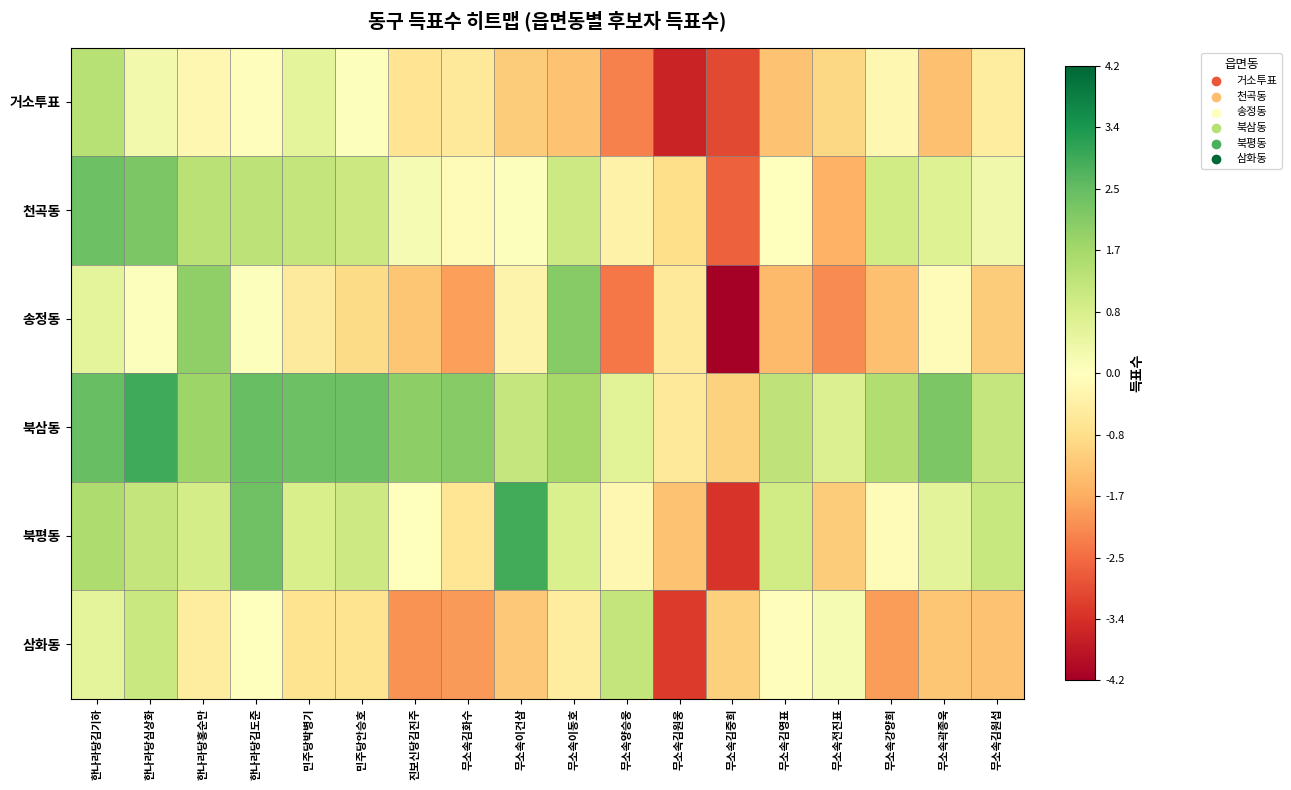

What is the difference between the highest and lowest values at 진보신당김진주?

4.0